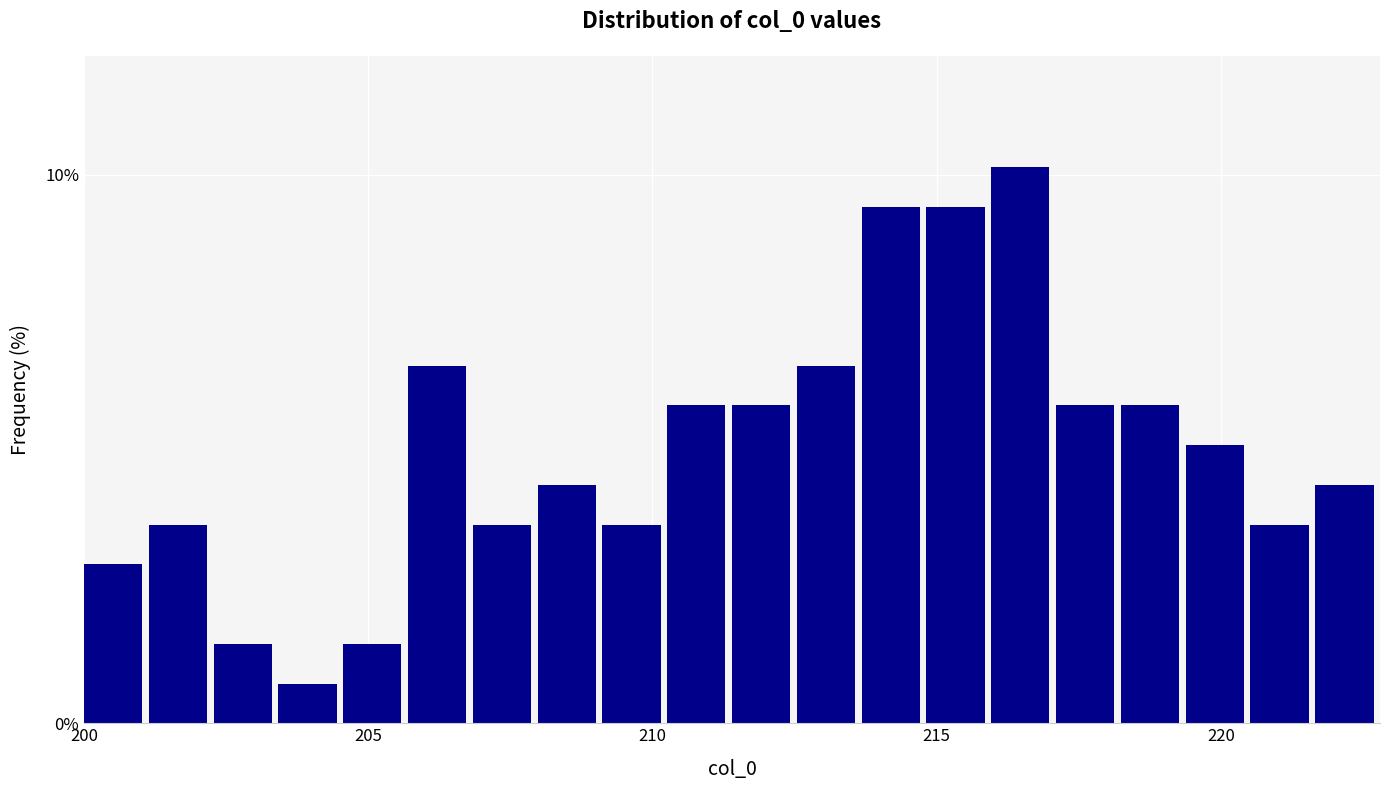

Read against the x-axis, roughly where is the centre of the tallest bar?

216.5